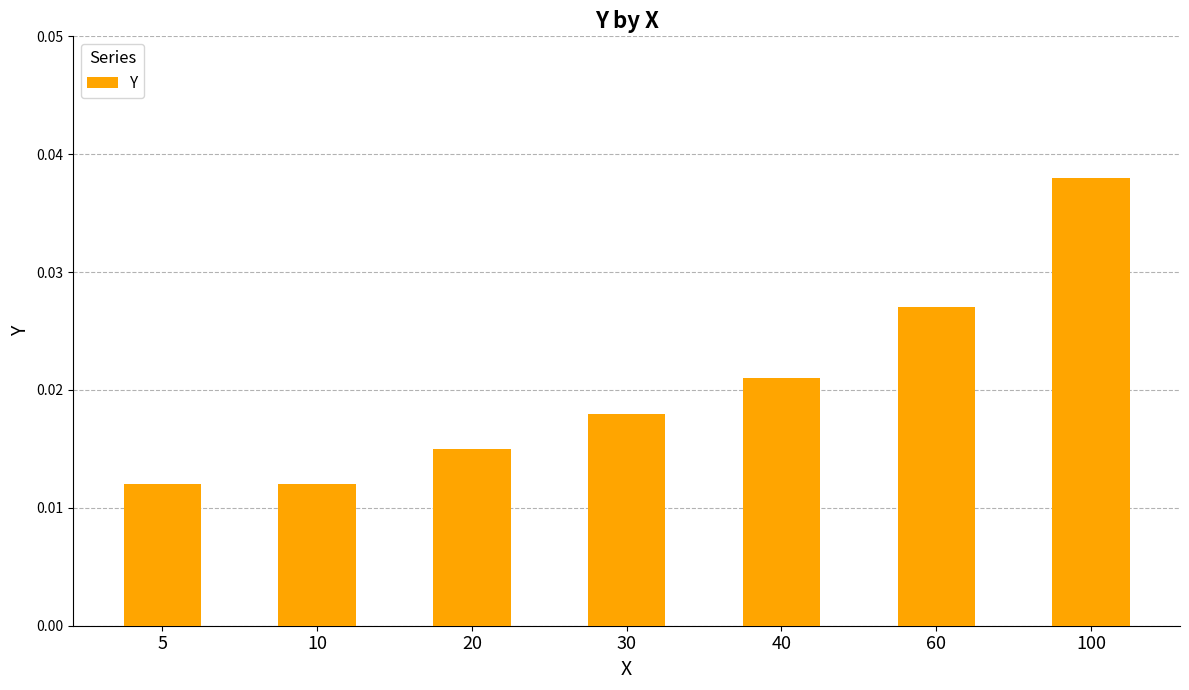

Which has a higher value, 30 or 10?

30